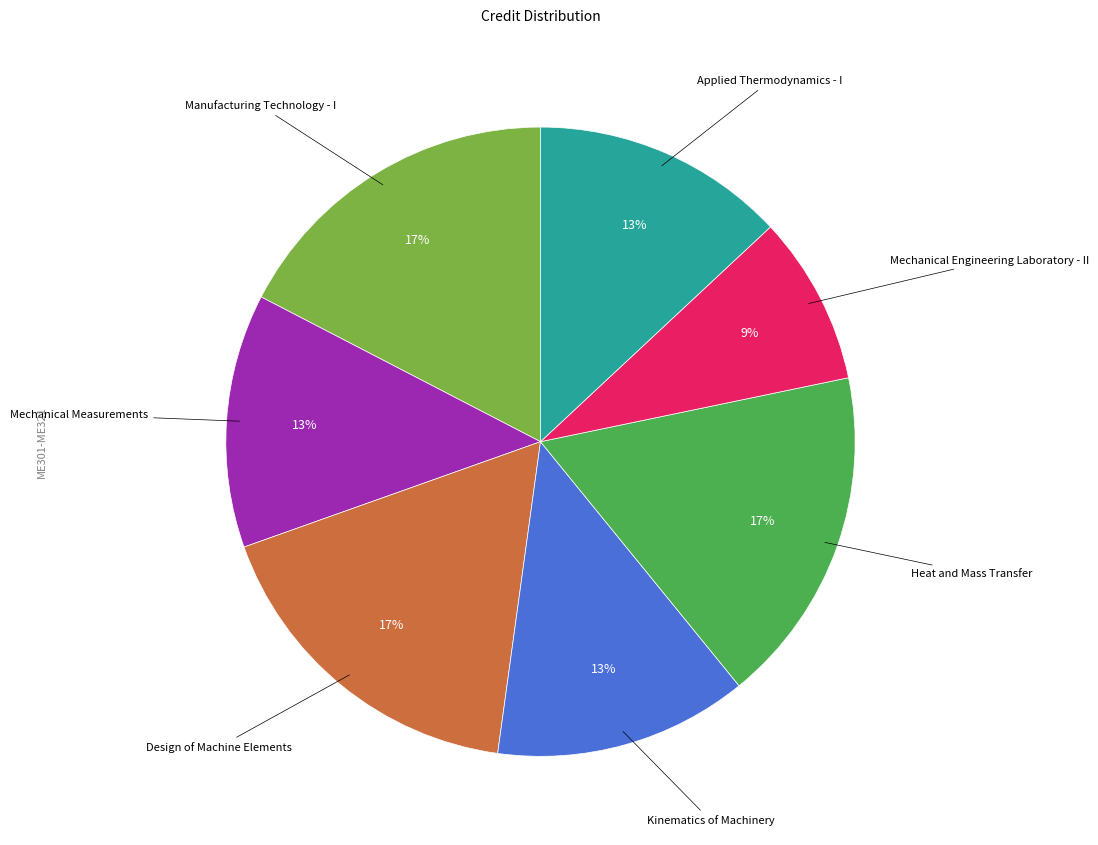

The Design of Machine Elements slice represents 5% of the pie. True or false?

False